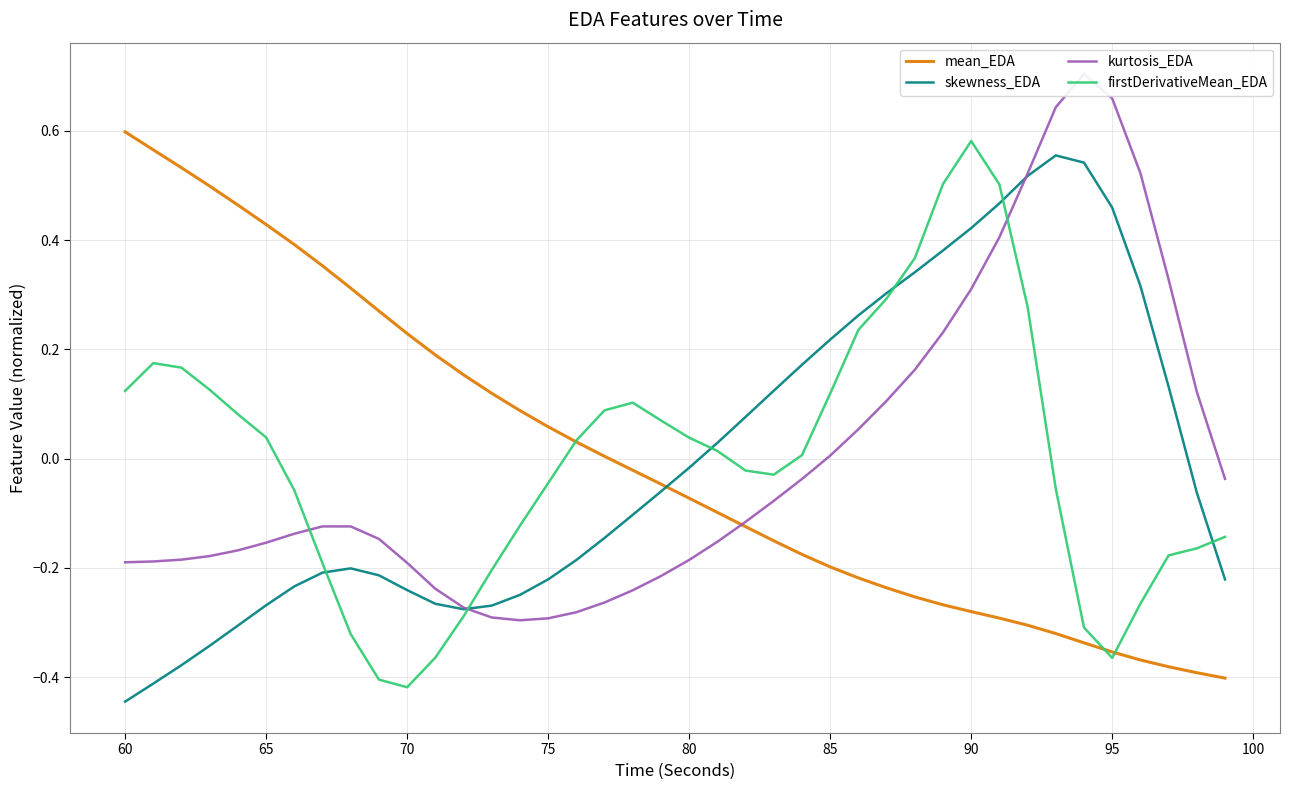

Which series ends up on top after the final intersection of skewness_EDA and mean_EDA?

skewness_EDA